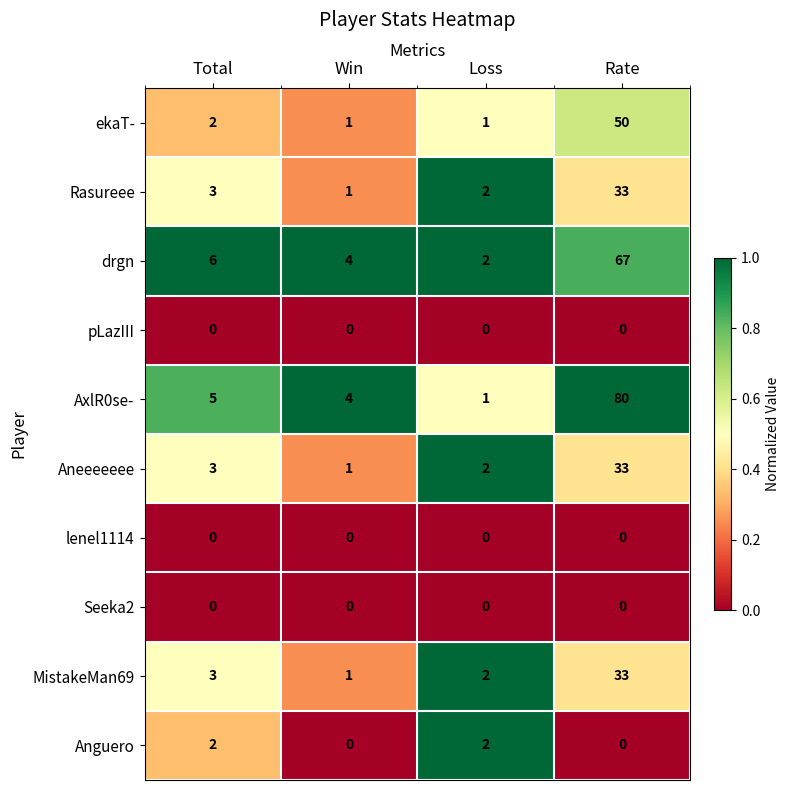

What value does the MistakeMan69 series have at Total?

3